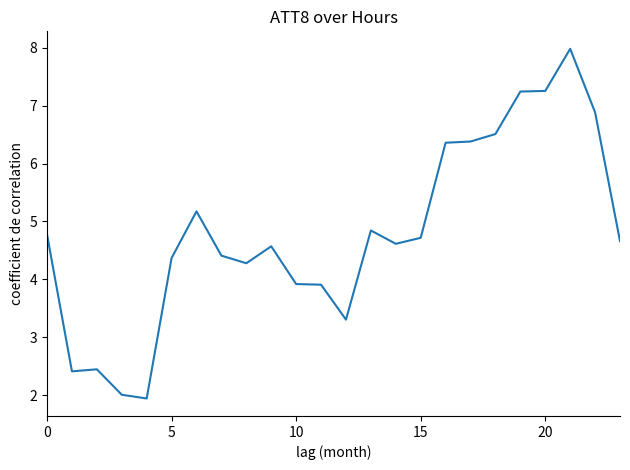

What is the difference between the maximum and minimum values?

6.0